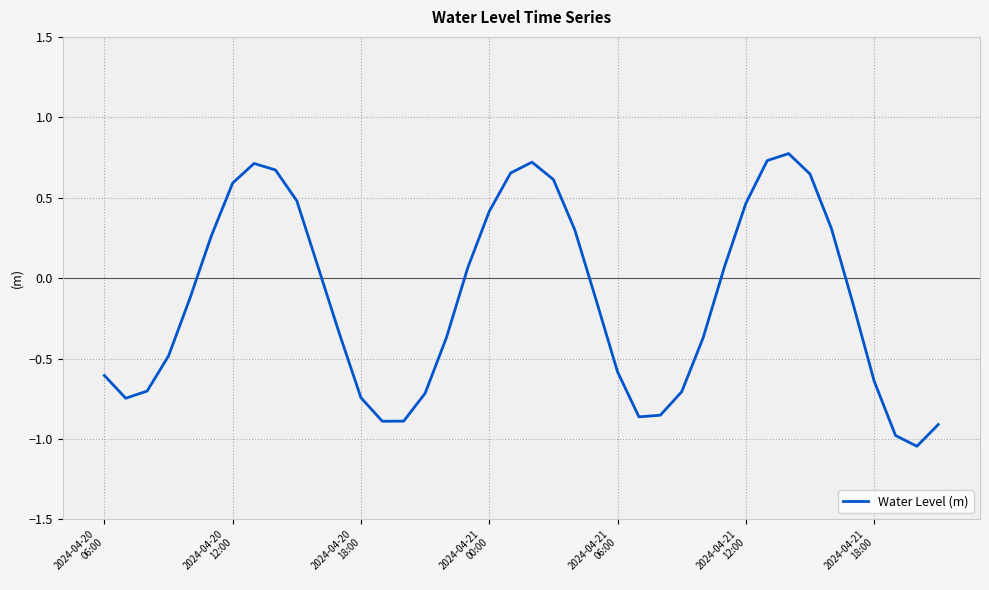

How many lines are shown in the chart?

1